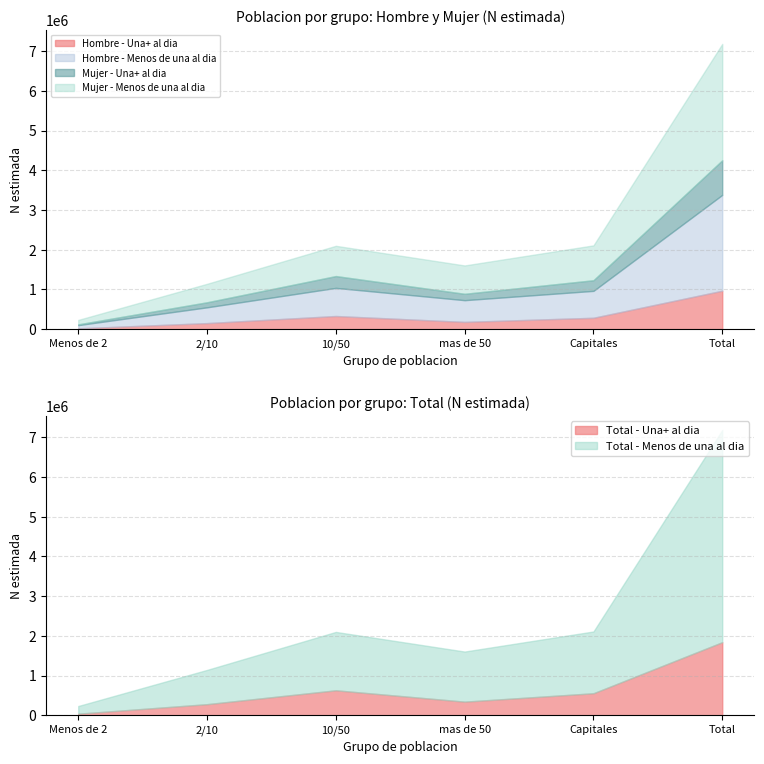

The value of Mujer N (estimada) at 2/10 is 591925. True or false?

True